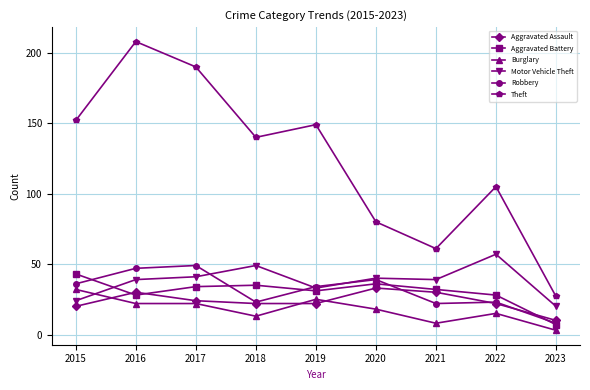

What is the total value across all series at 2023?

75